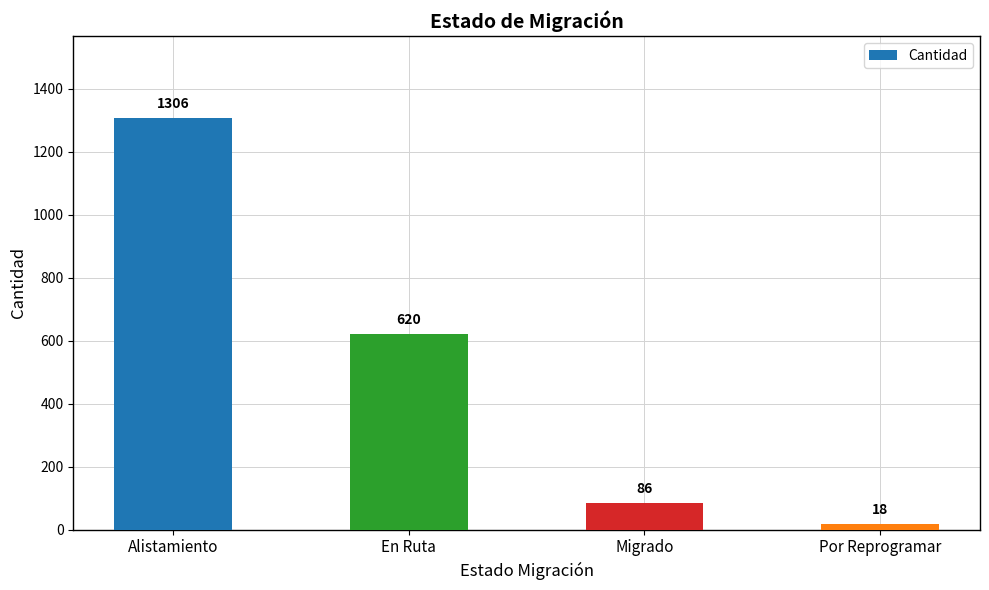

Reading left to right, list all the values displayed in this chart.

1306	620	86	18